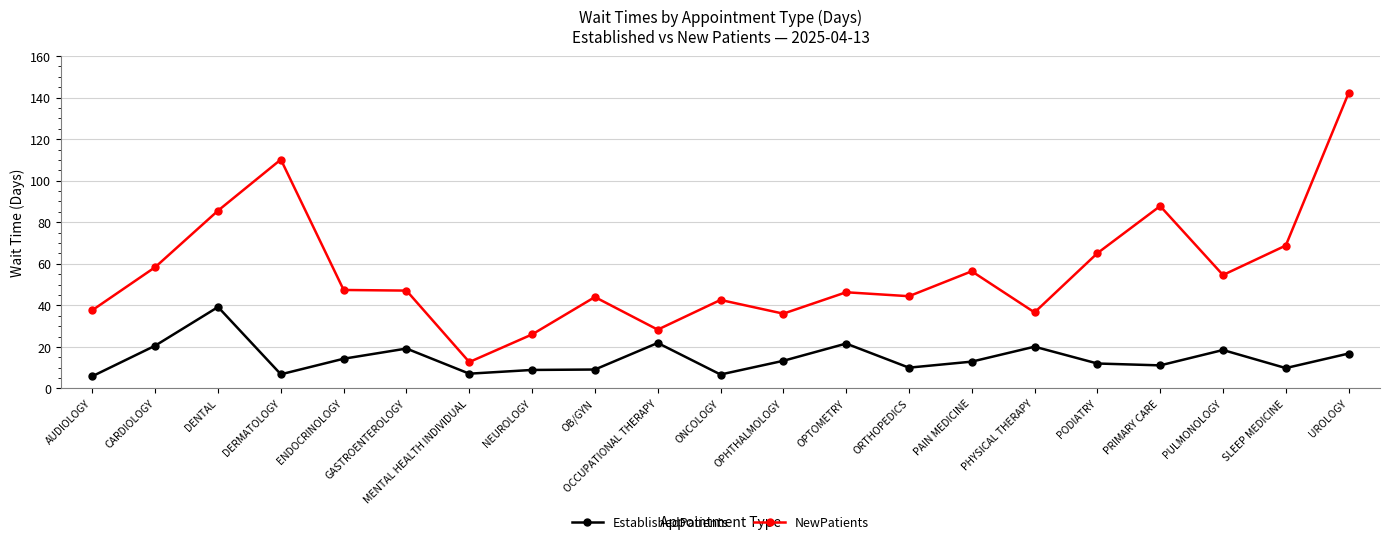

Is the value of NewPatients at DERMATOLOGY greater than the value of EstablishedPatients at OCCUPATIONAL THERAPY?

Yes